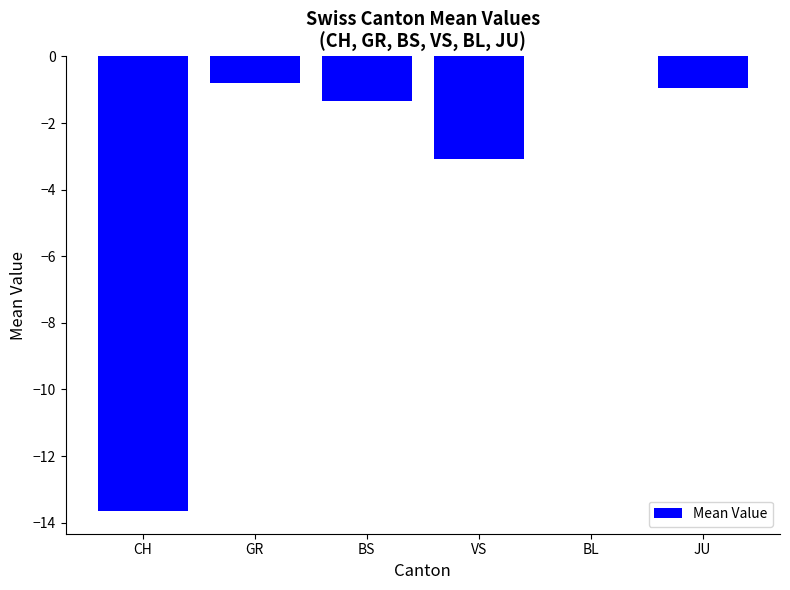

Are the bars grouped side by side (vs. stacked)?

No